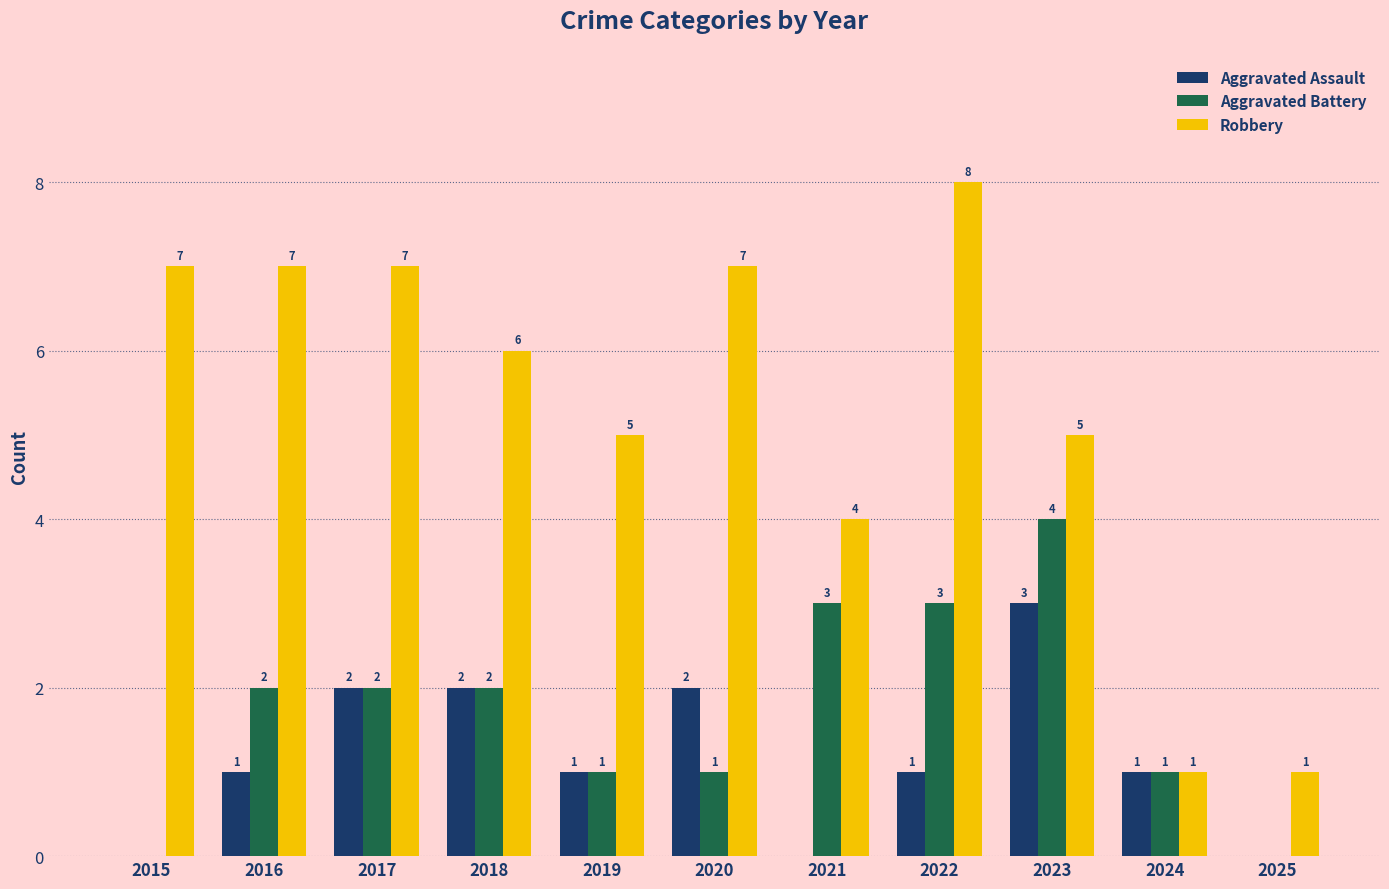

What are all the series names shown in the legend?

Aggravated Assault, Aggravated Battery, Robbery